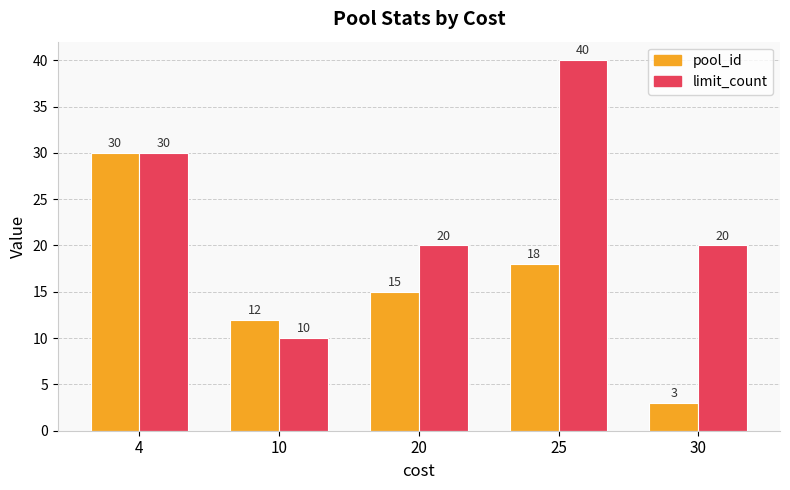

What is the difference between the maximum and minimum values in the pool_id series?

27